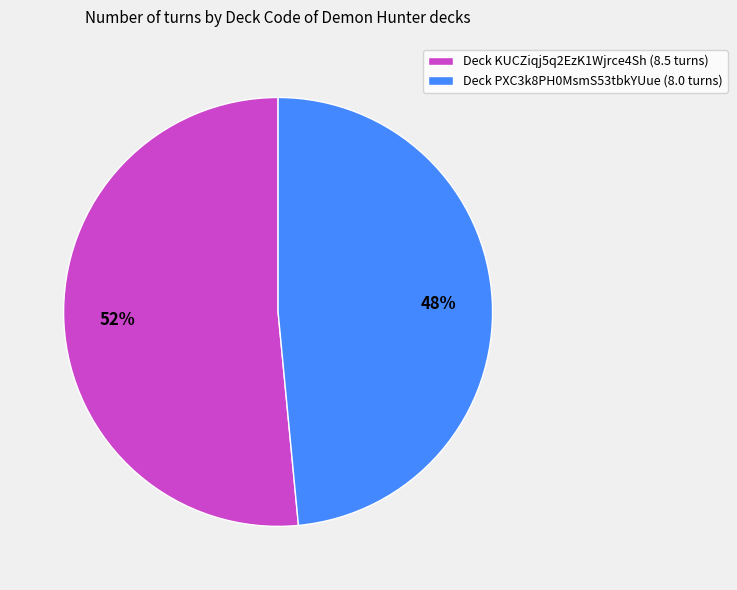

Is there any slice that represents more than half of the pie?

Yes